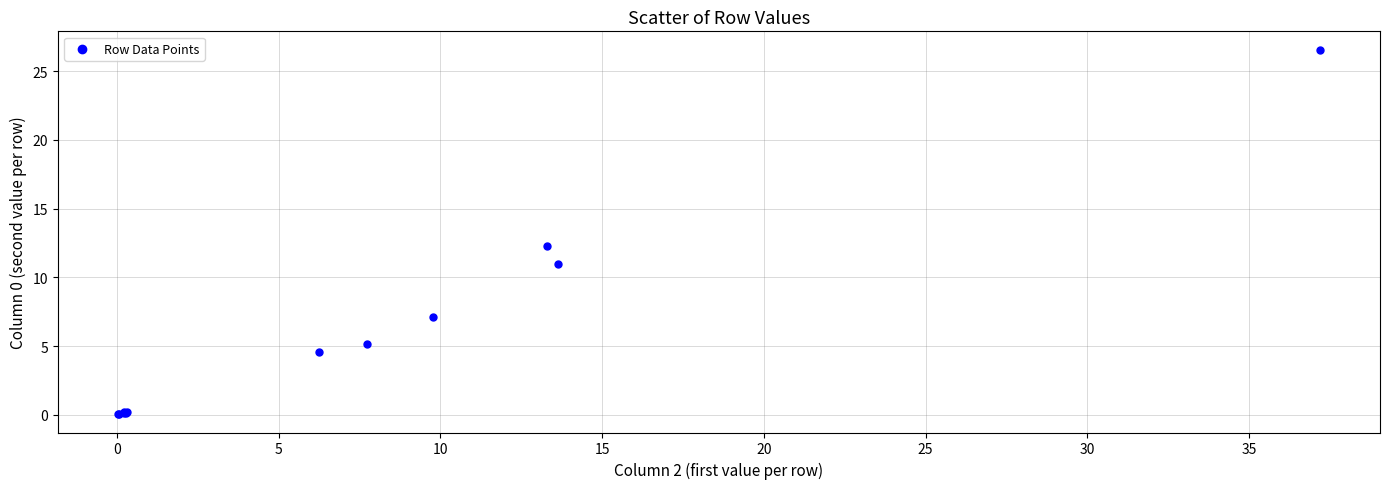

What Y value in the scatter plot is closest to 13?

12.3